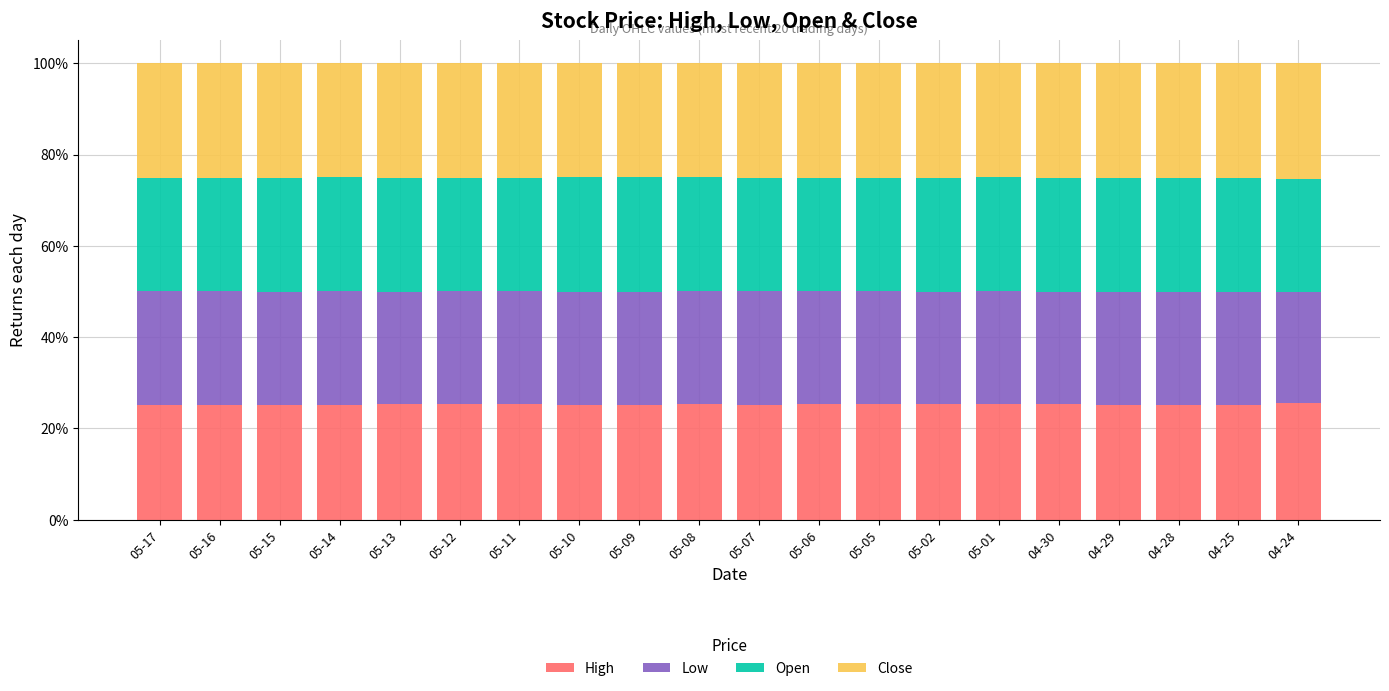

What is the sum of all High values?

504.9